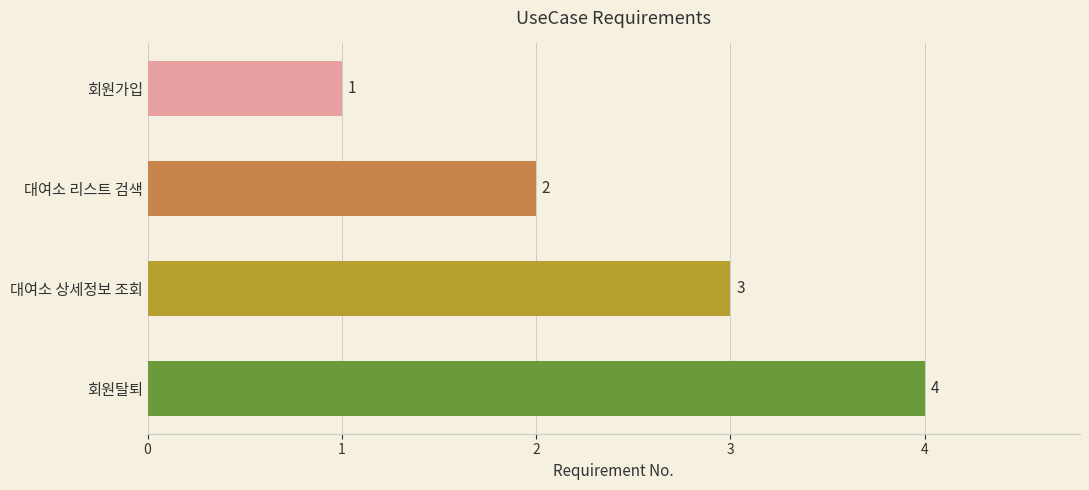

Rank the categories by value from lowest to highest.

회원가입, 대여소 리스트 검색, 대여소 상세정보 조회, 회원탈퇴